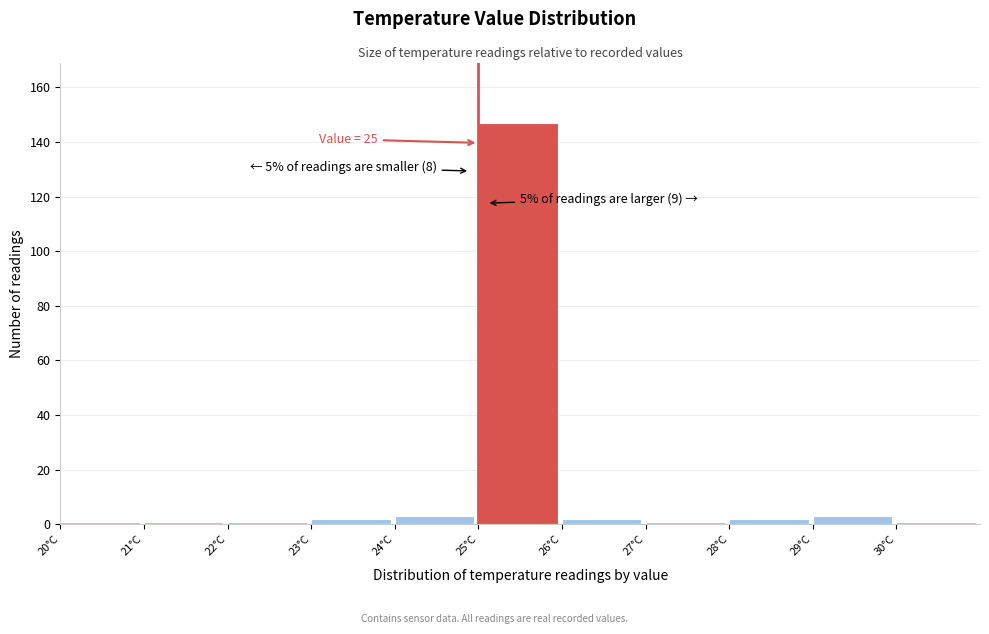

Which range on the x-axis has the tallest bar?

25 to 26